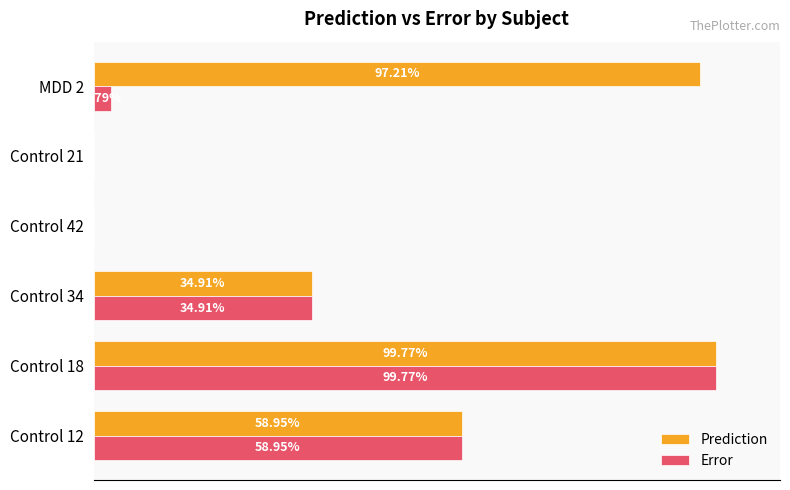

What are all the series names shown in the legend?

Prediction, Error